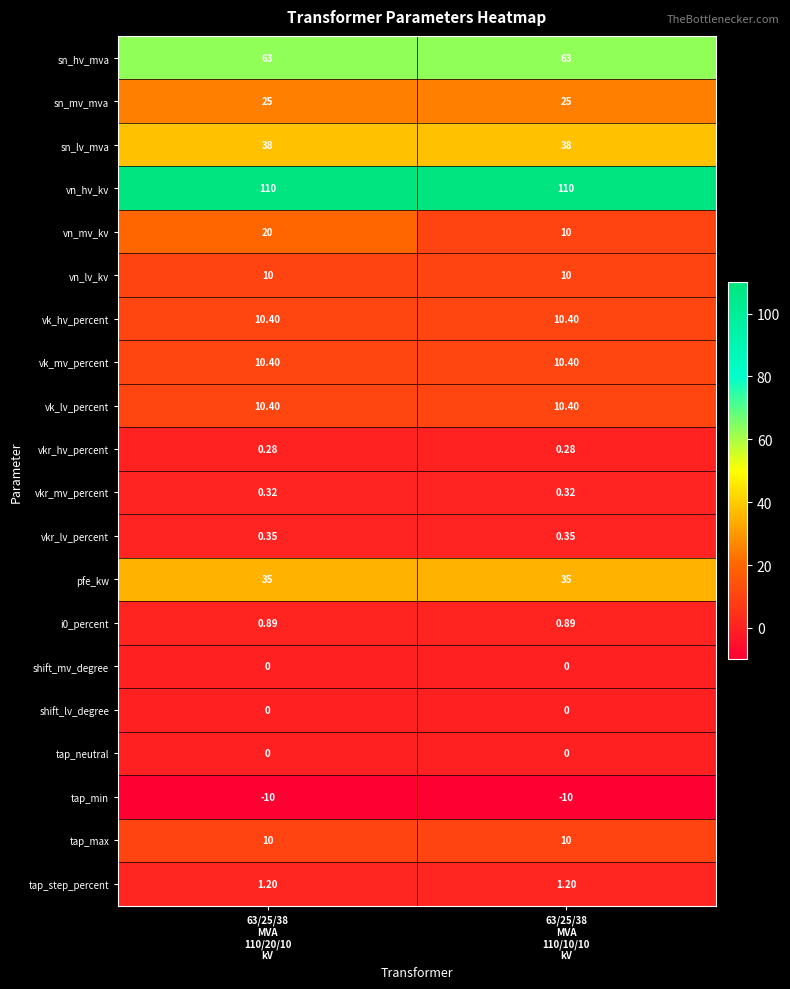

Which series has the largest total across all categories?

vn_hv_kv